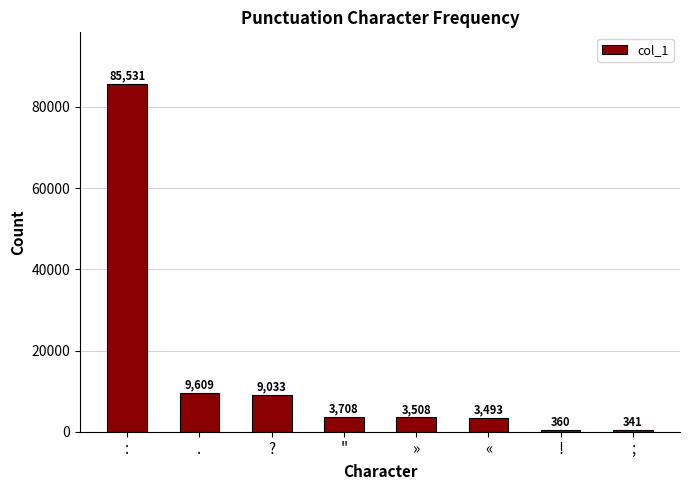

What is the label of the 4th bar from the left?

"